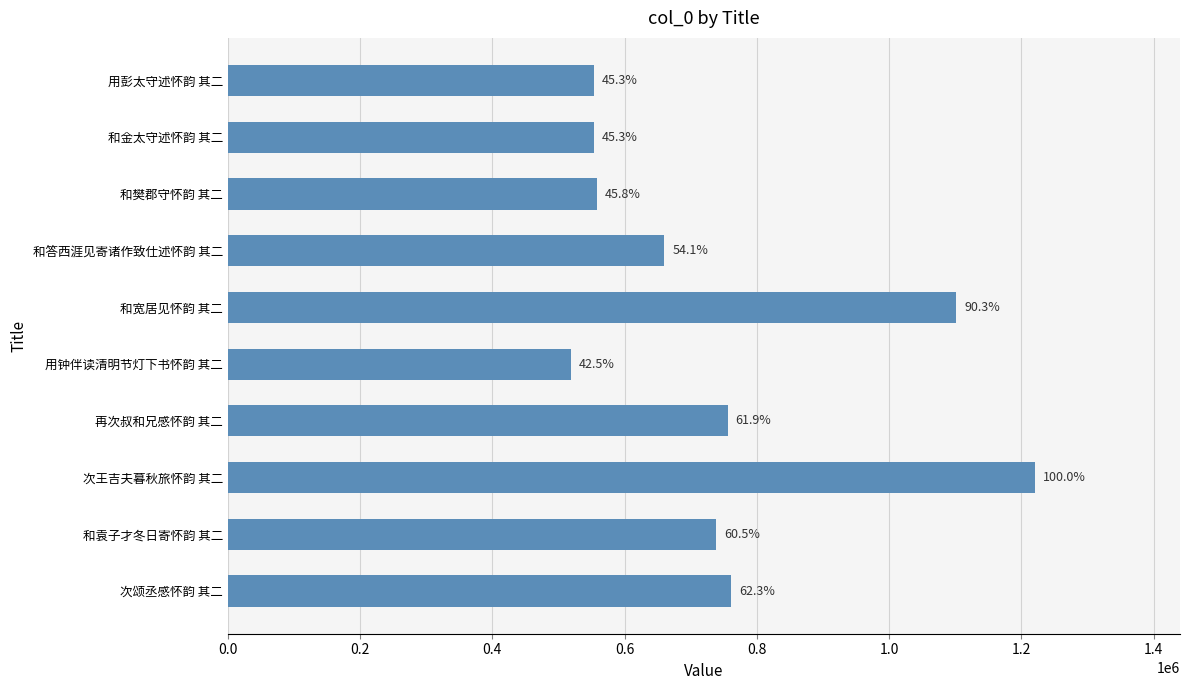

How many bars are there in total?

10